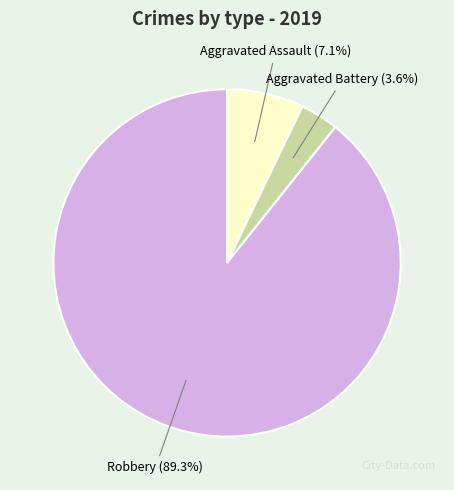

Count the number of slices in the pie.

3